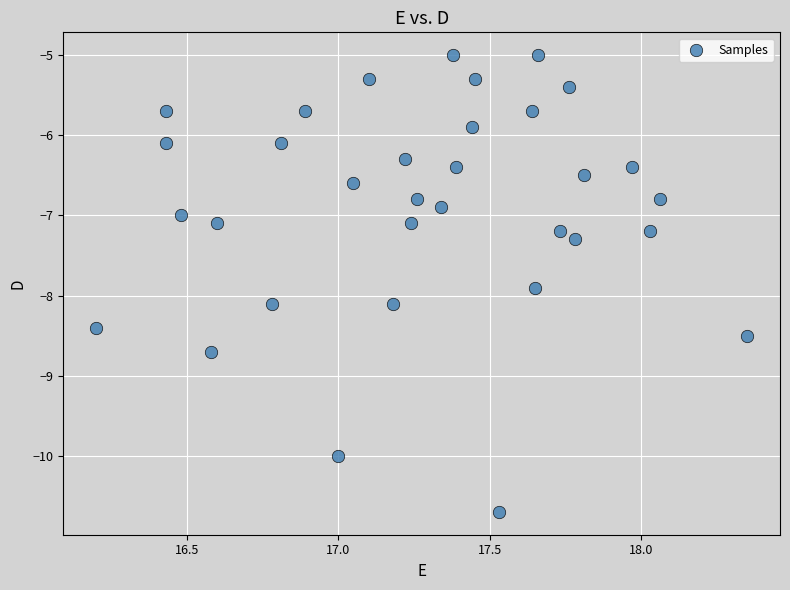

What is the range of X values (max minus min)?

2.2